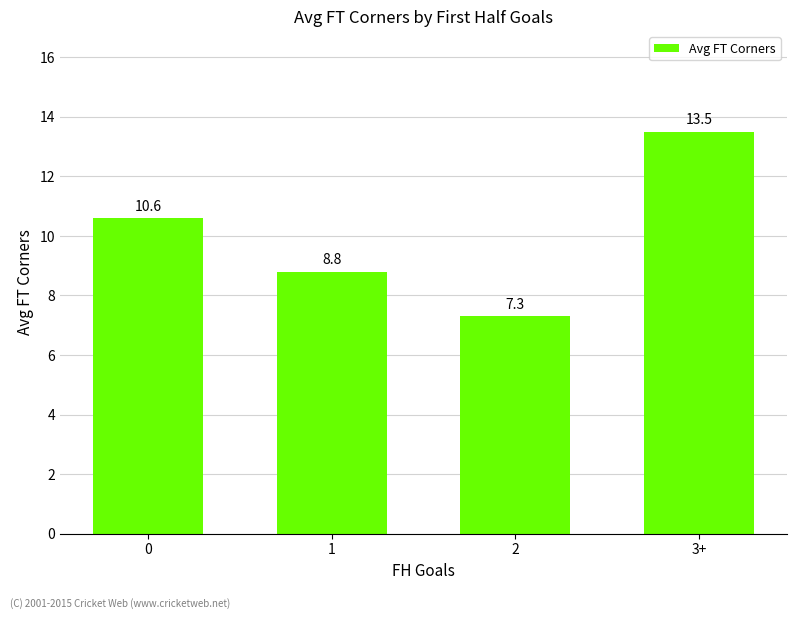

Between 2 and 1, which is larger?

1